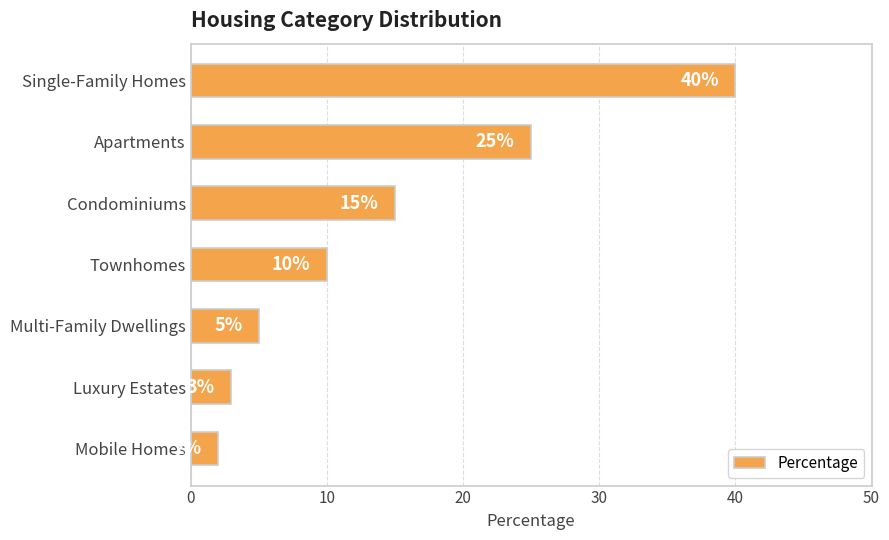

What position from the bottom is Condominiums?

5